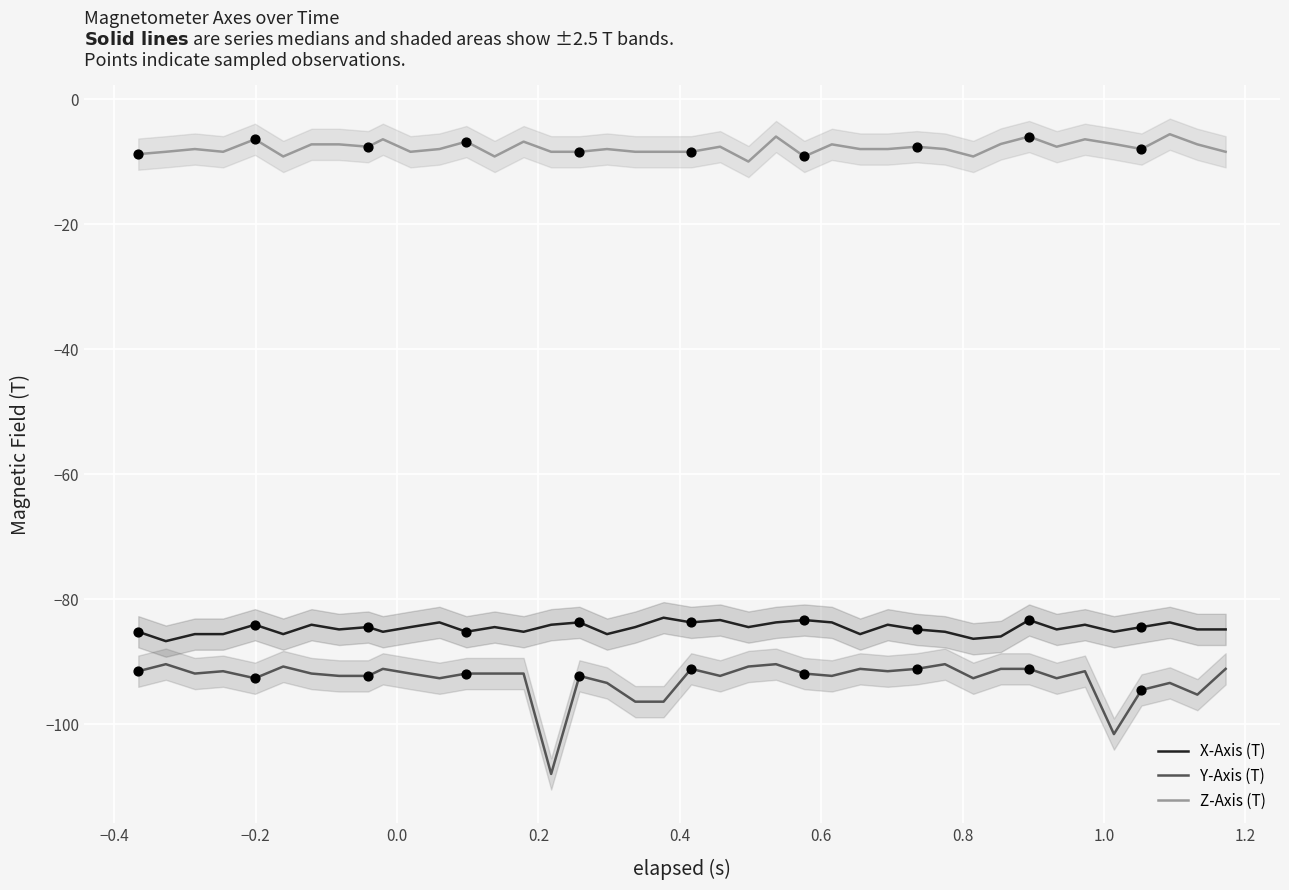

True or false: X-Axis (T) and Y-Axis (T) cross at least once.

False